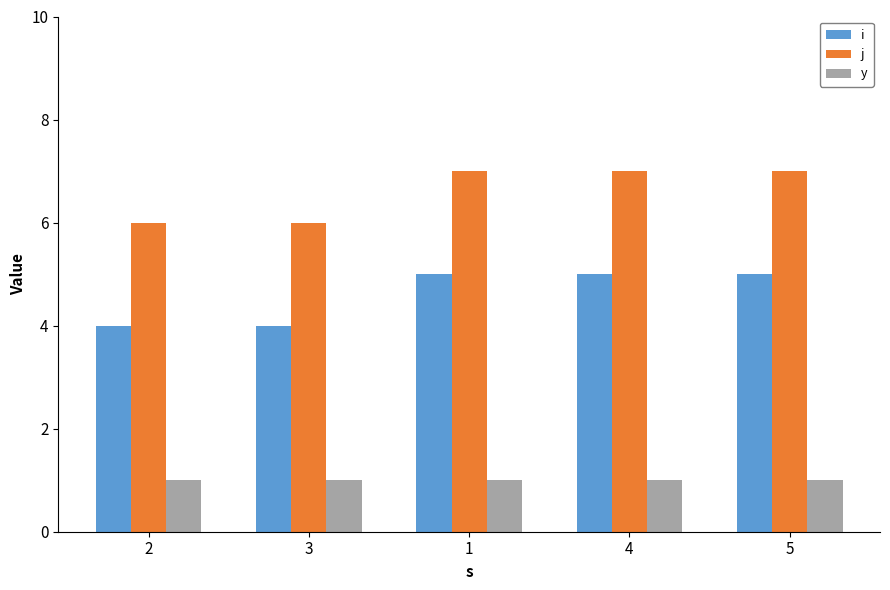

What is the lowest value of the j series?

6